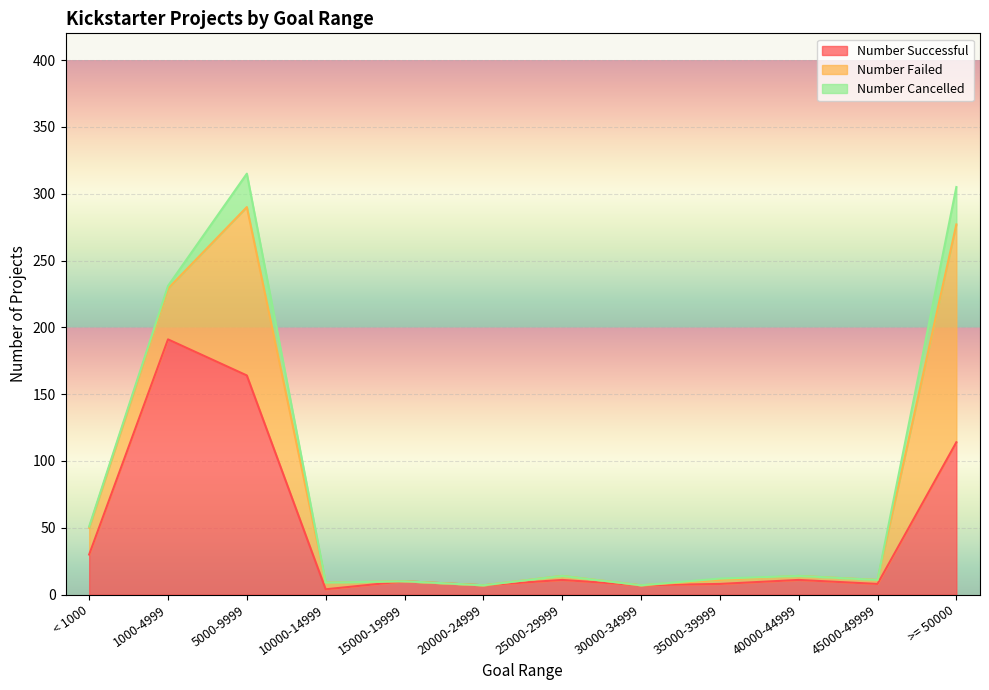

What is the label of the 8th point from the left?

30000-34999